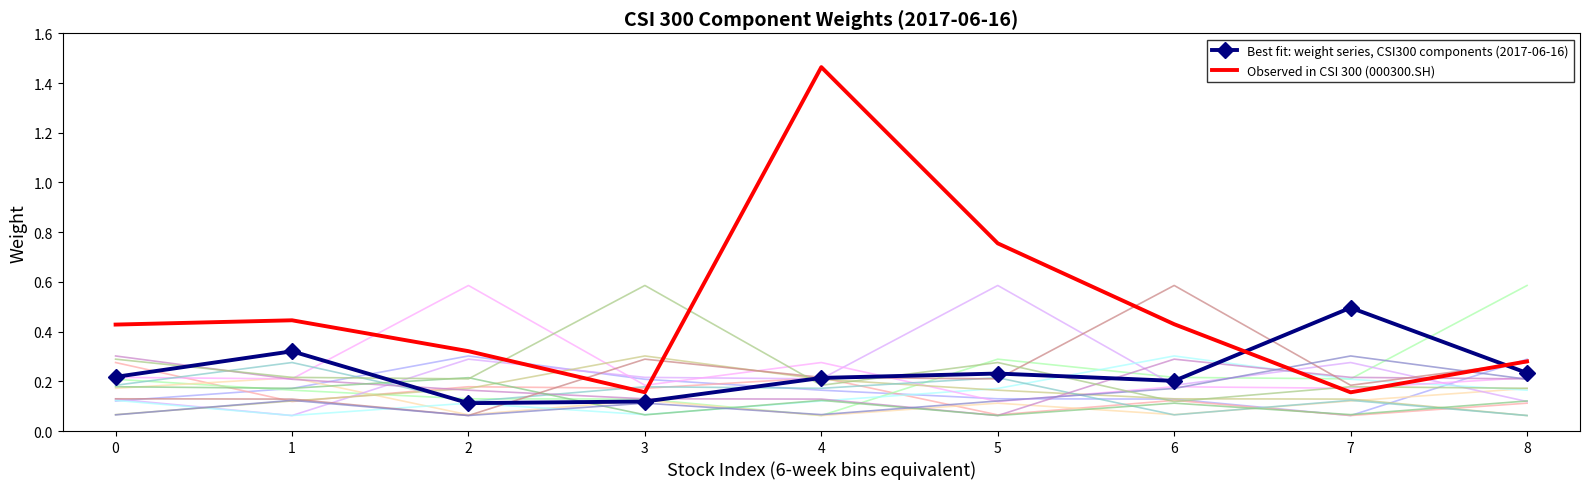

What is the sum of all Best fit: weight series, CSI300 components (2017-06-16) values?

2.1